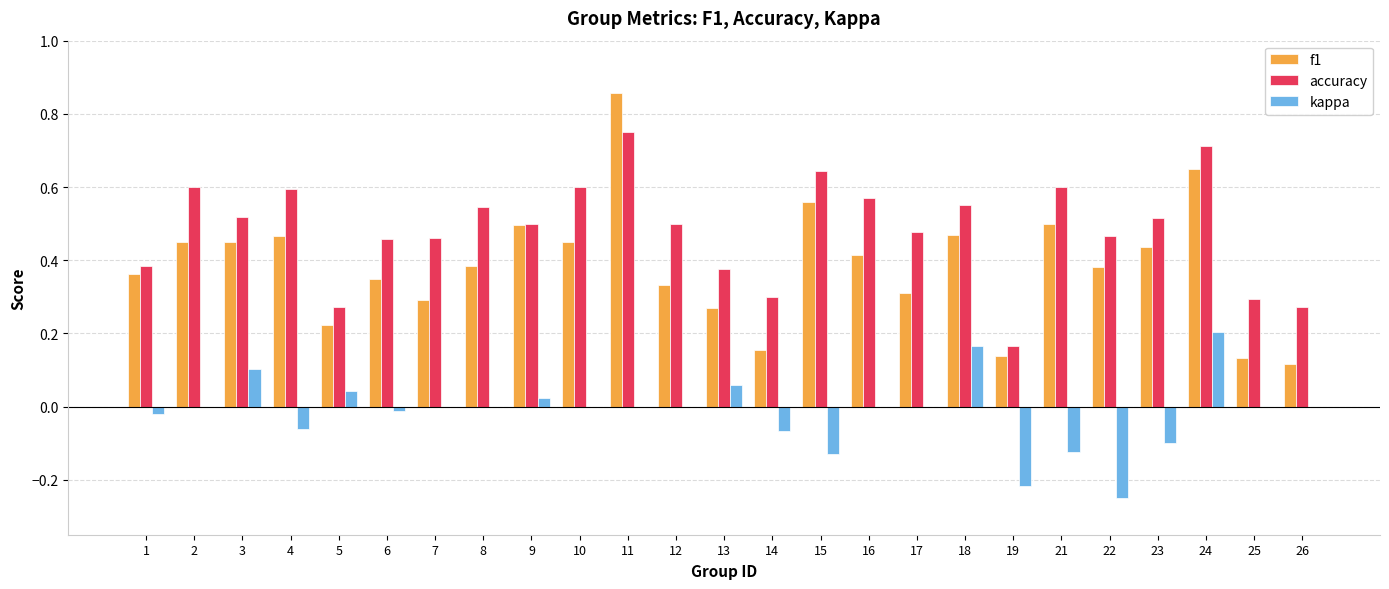

Which category has the highest value across all series?

11